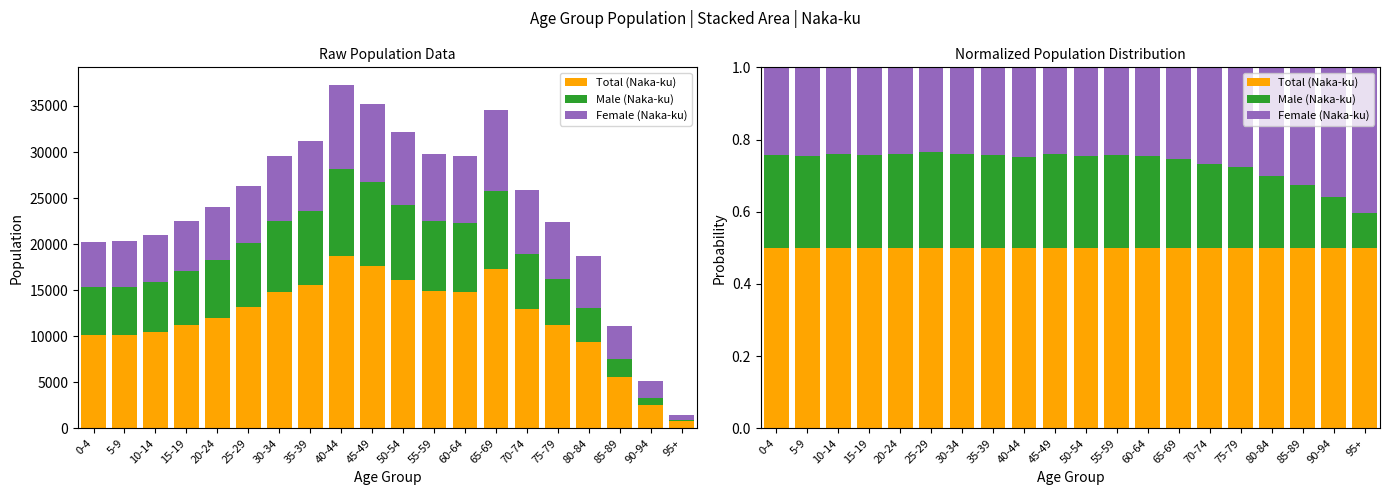

Read the Female (Naka-ku) value at 25-29.

0.2